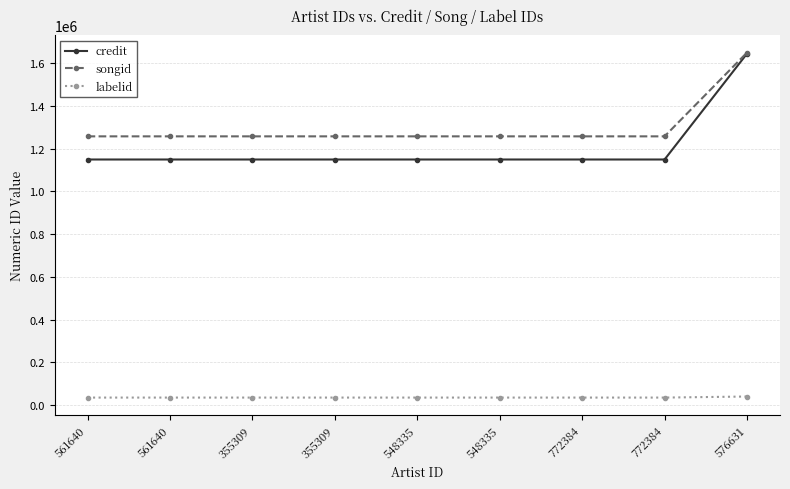

The value of credit at 772384 is 1517564. True or false?

False